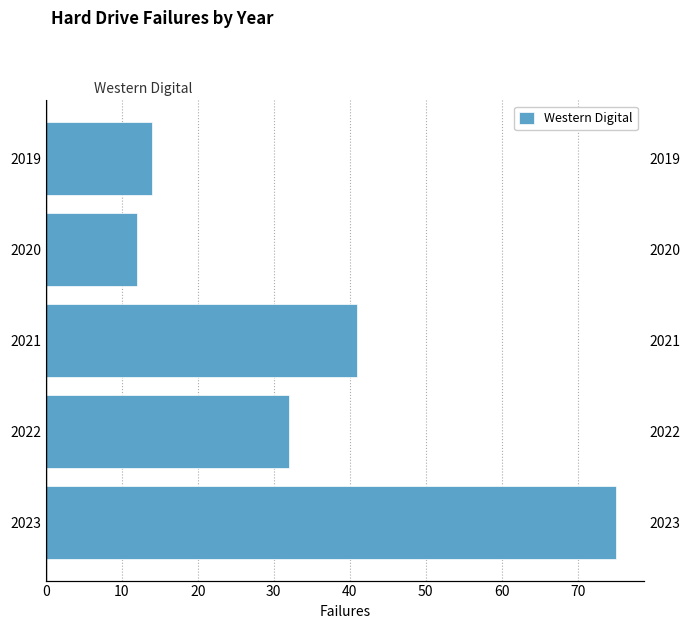

What is the average value?

35